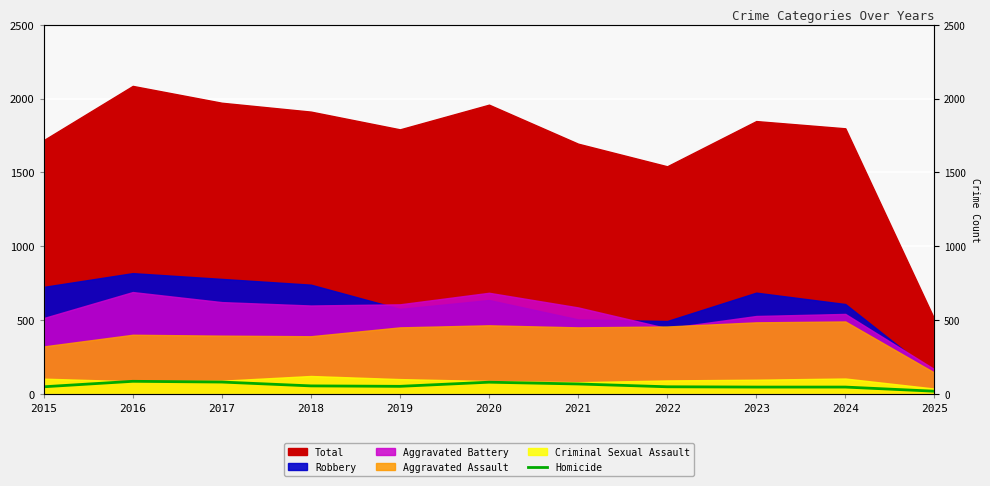

Count the number of categories in the chart.

11